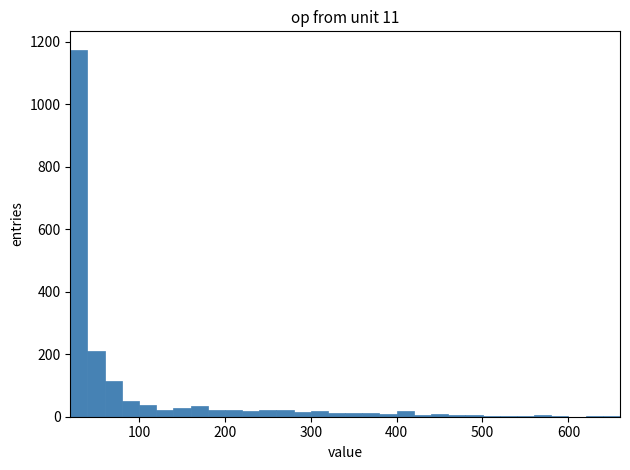

Read against the x-axis, roughly where is the centre of the tallest bar?

30